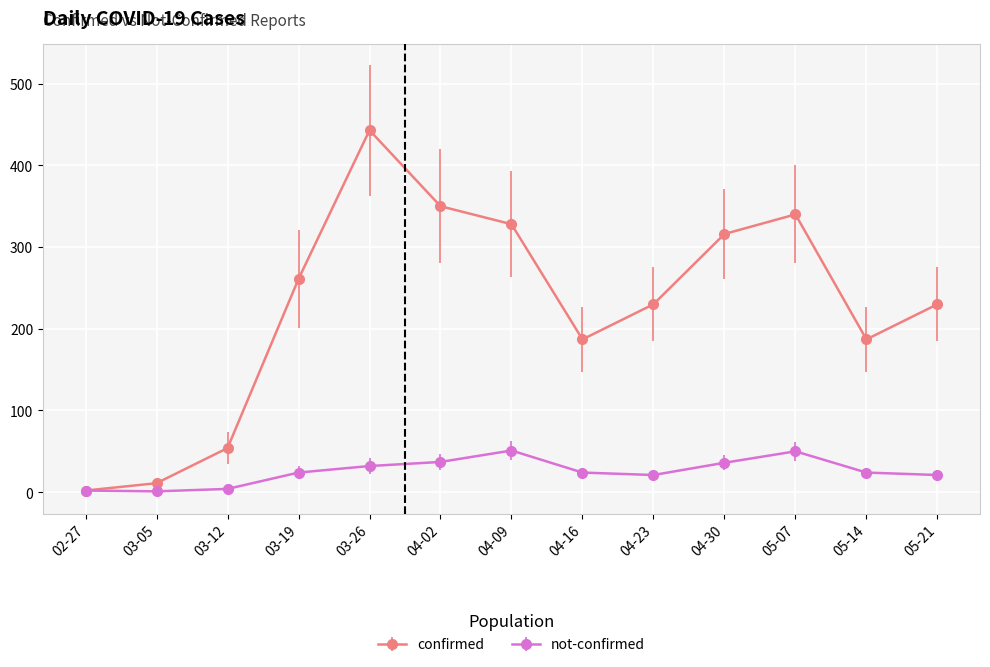

Rank the series by their average value, from highest to lowest.

confirmed, not-confirmed